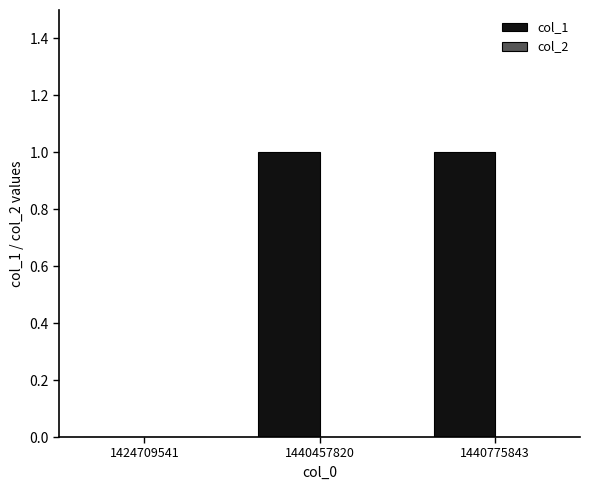

Reading right to left, list all the values displayed in this chart.

1440775843=1	1440457820=1	1424709541=0